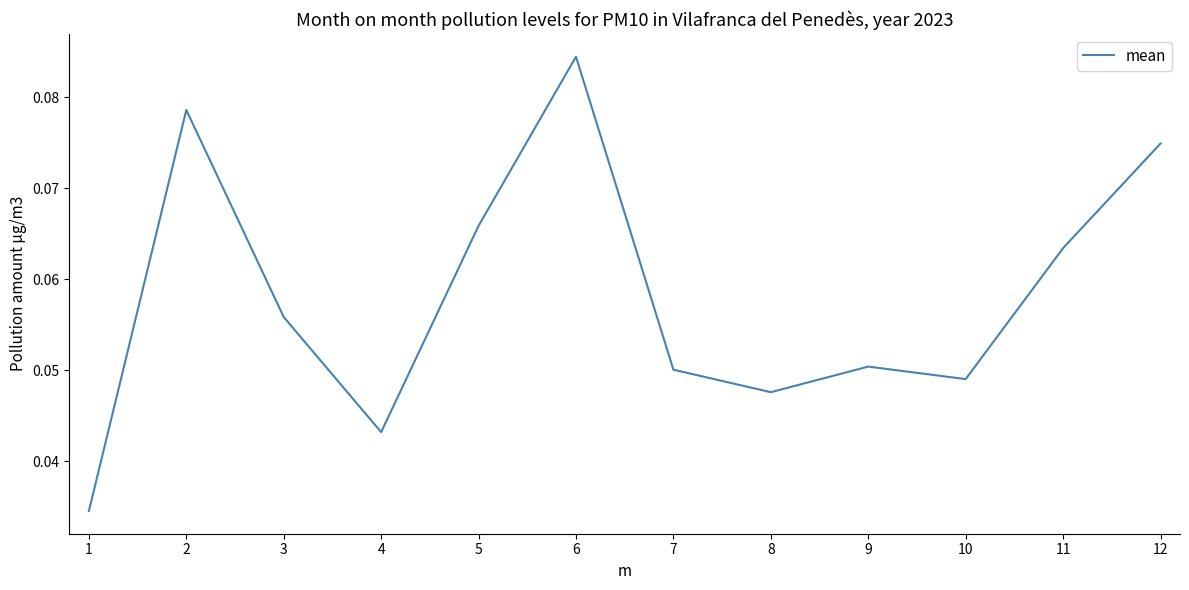

The value at 6 is 0.0. True or false?

False